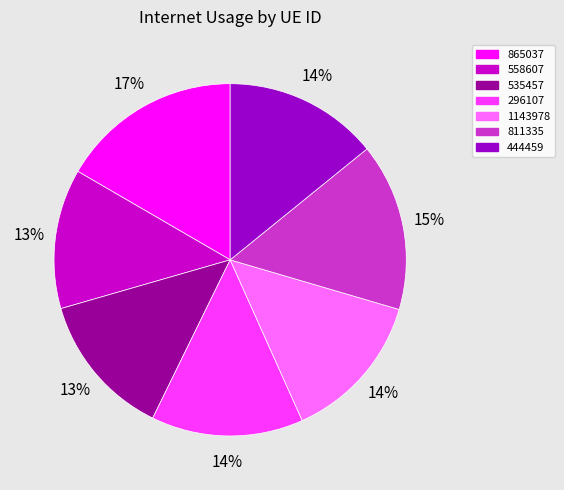

Is there a majority slice in this chart?

No